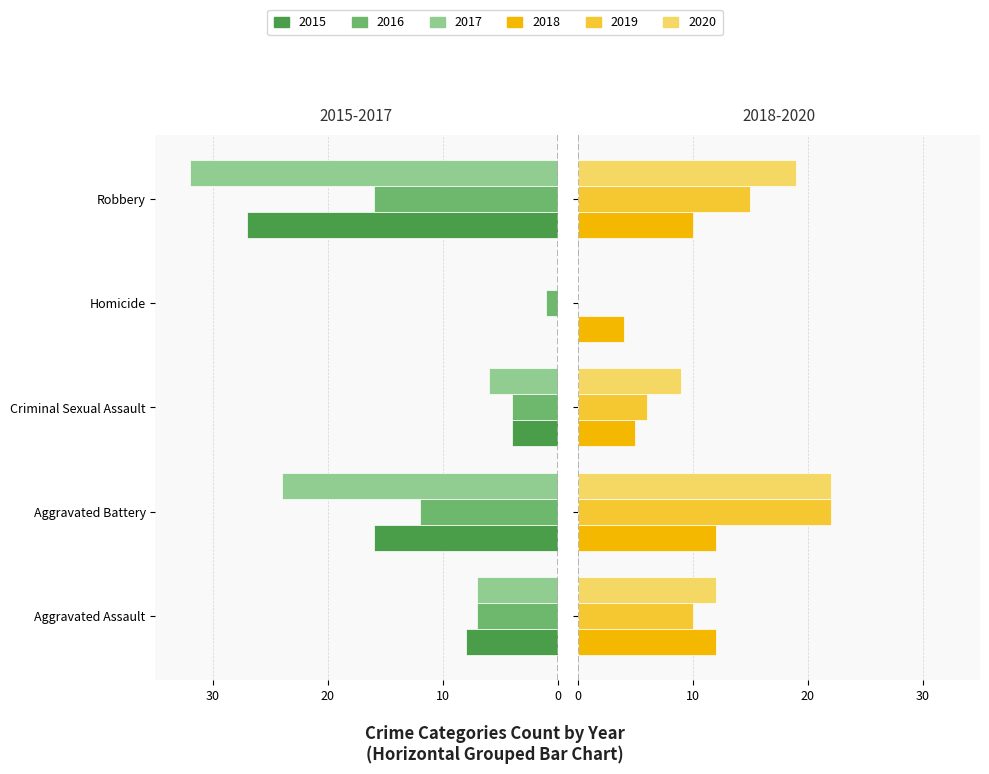

What are all the series names shown in the legend?

2015, 2016, 2017, 2018, 2019, 2020